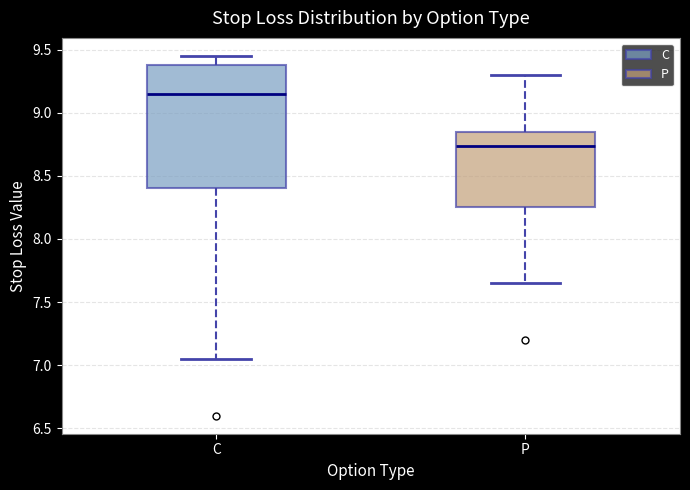

Comparing the boxes themselves (not the whiskers), which one is the tallest?

C